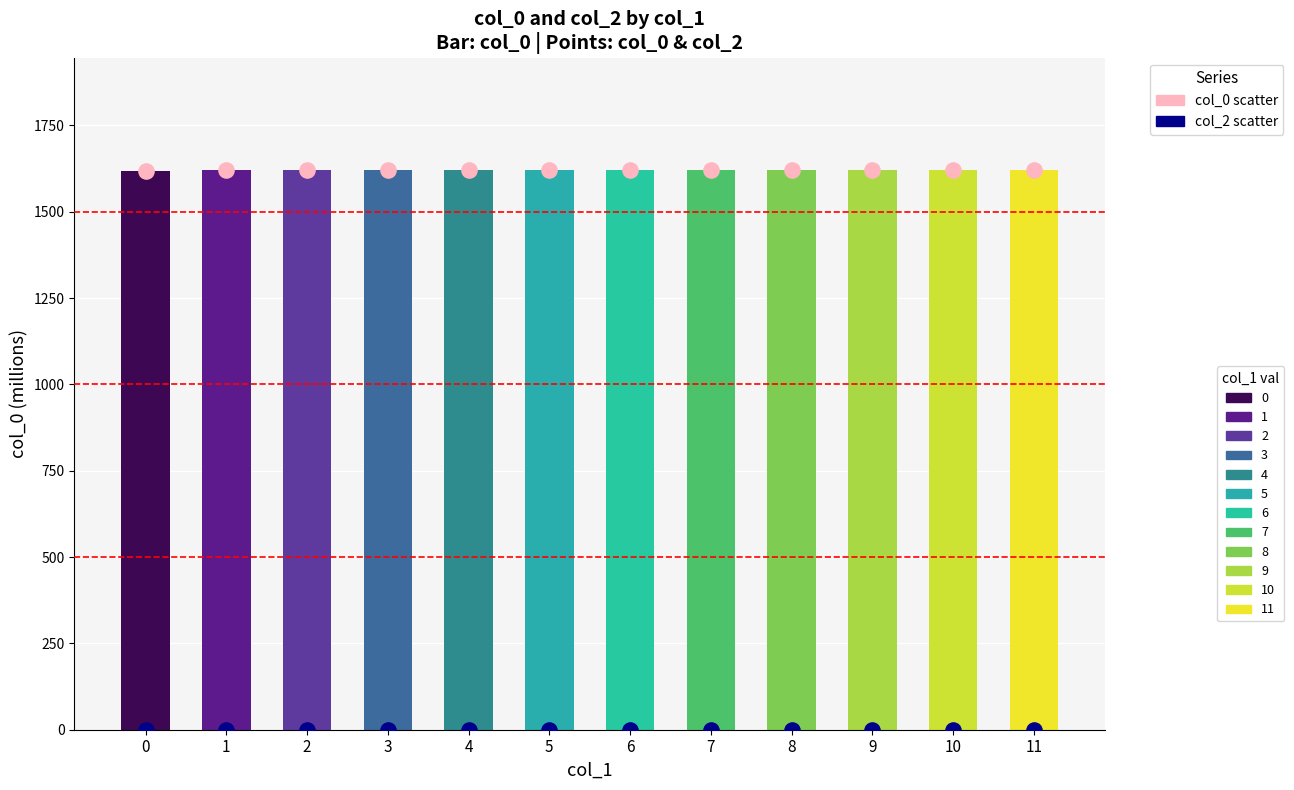

Which series has the widest spread of Y values?

col_0 (millions)